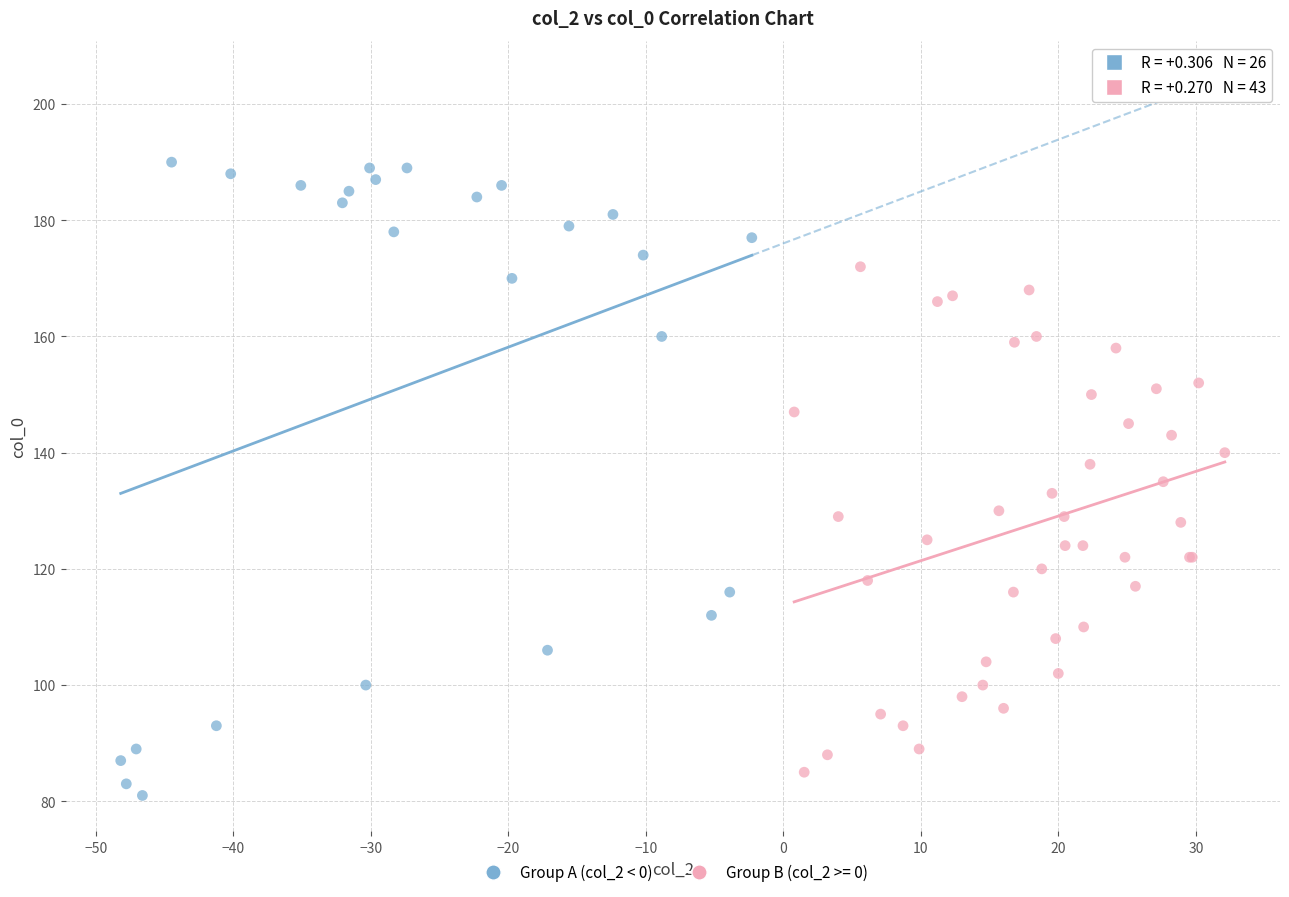

Which series reaches the maximum Y coordinate?

Group A (col_2 < 0)